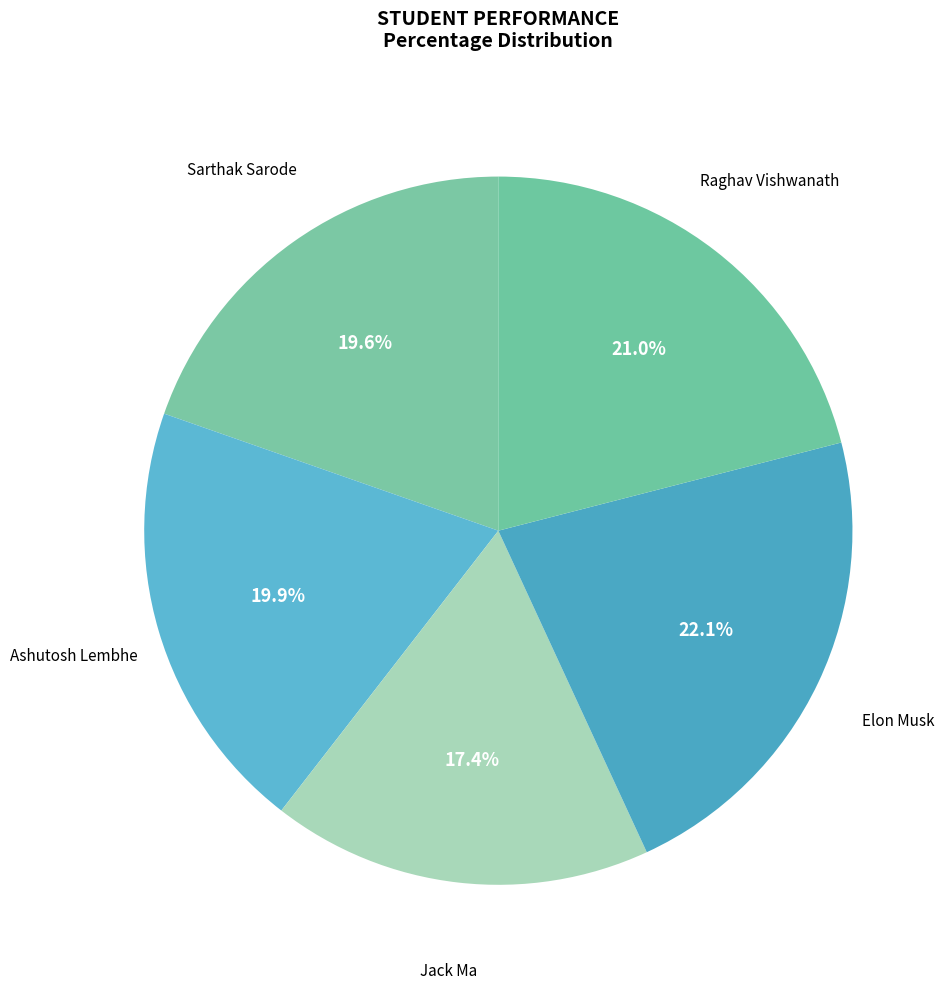

Count the number of slices in the pie.

5